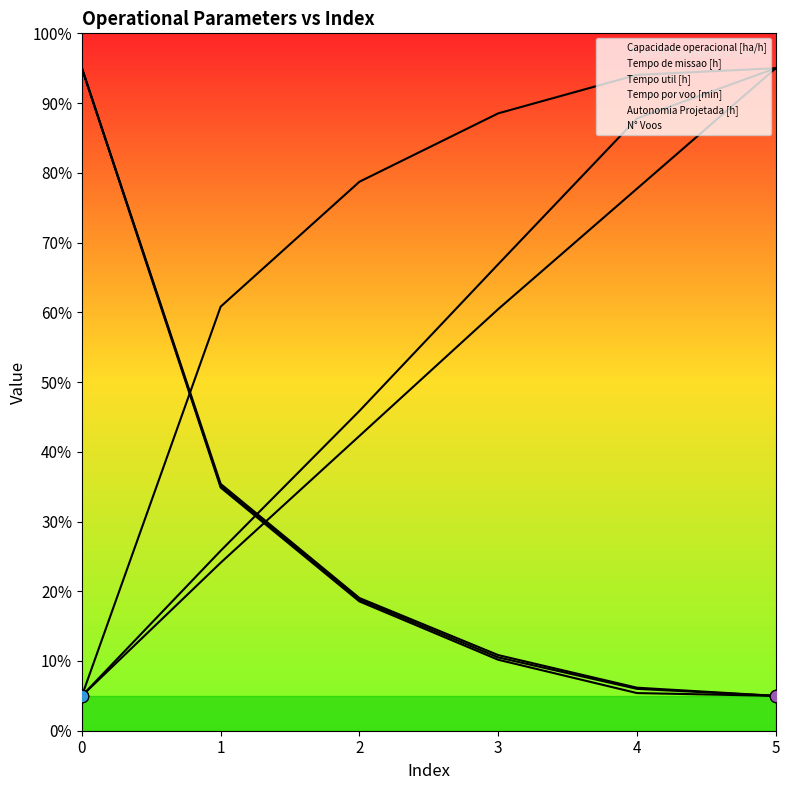

Is the value of Tempo de missao [h] at 4 greater than the value of Autonomia Projetada [h] at 1?

No